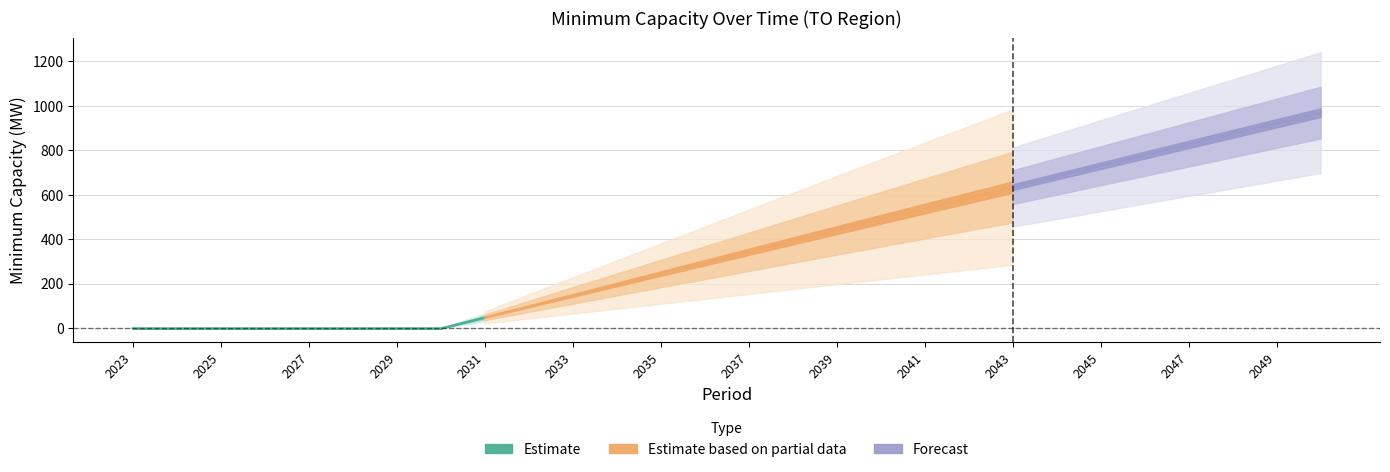

At which category does the chart reach its minimum across all series?

2023